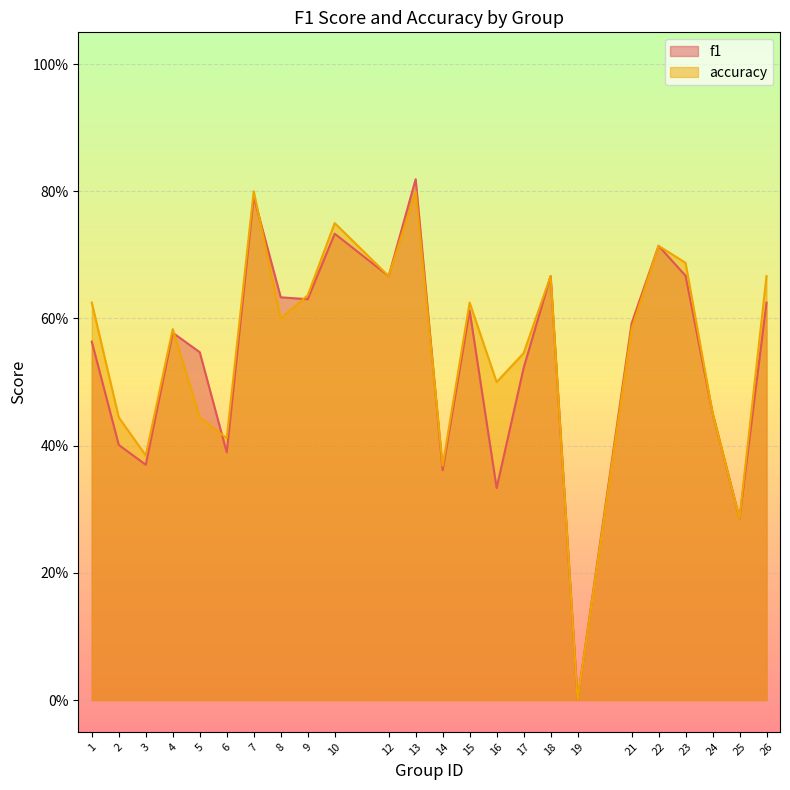

In accuracy, how many points are lower than both neighbors (excluding endpoints)?

8